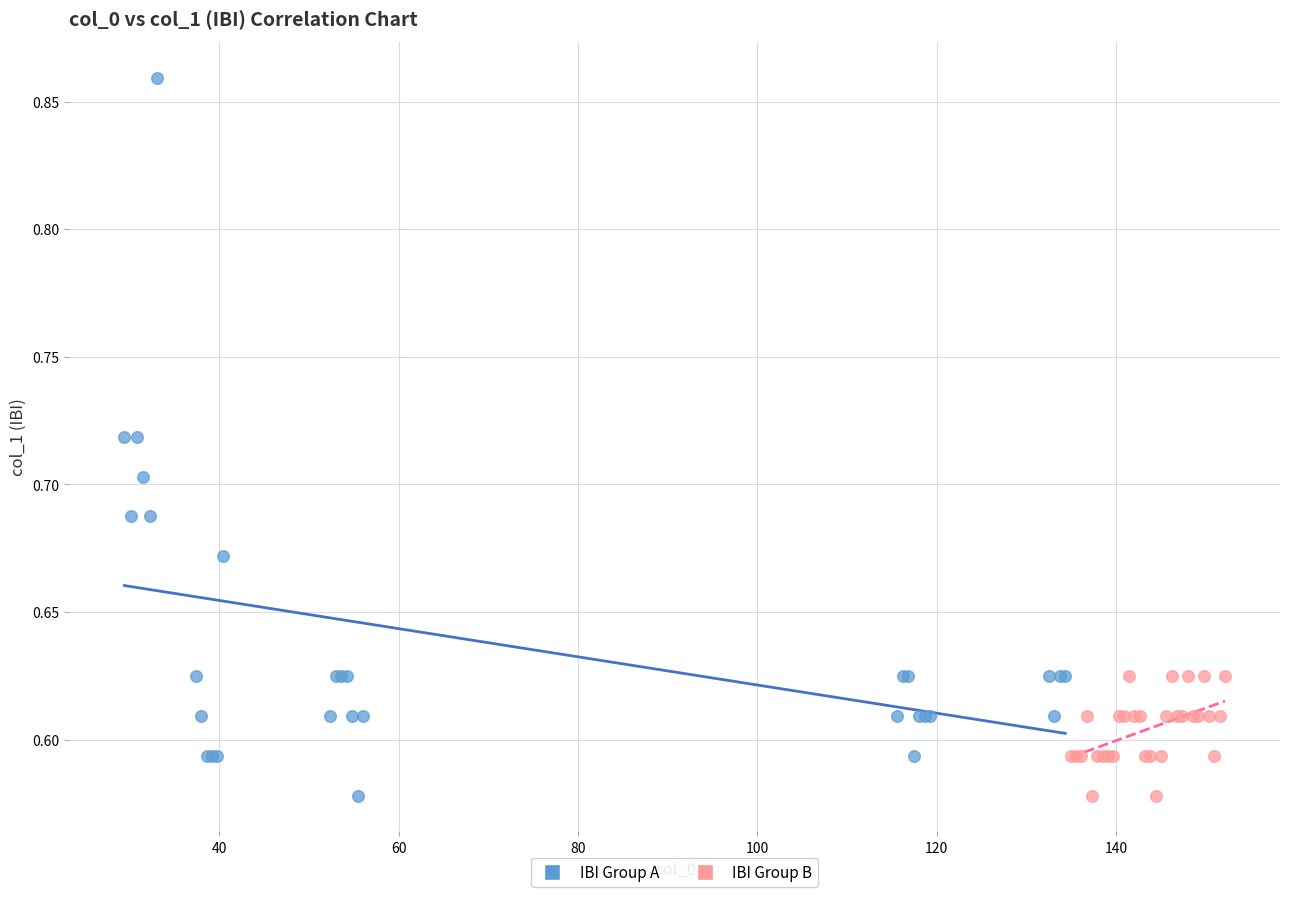

Which series reaches the maximum Y coordinate?

IBI Group A